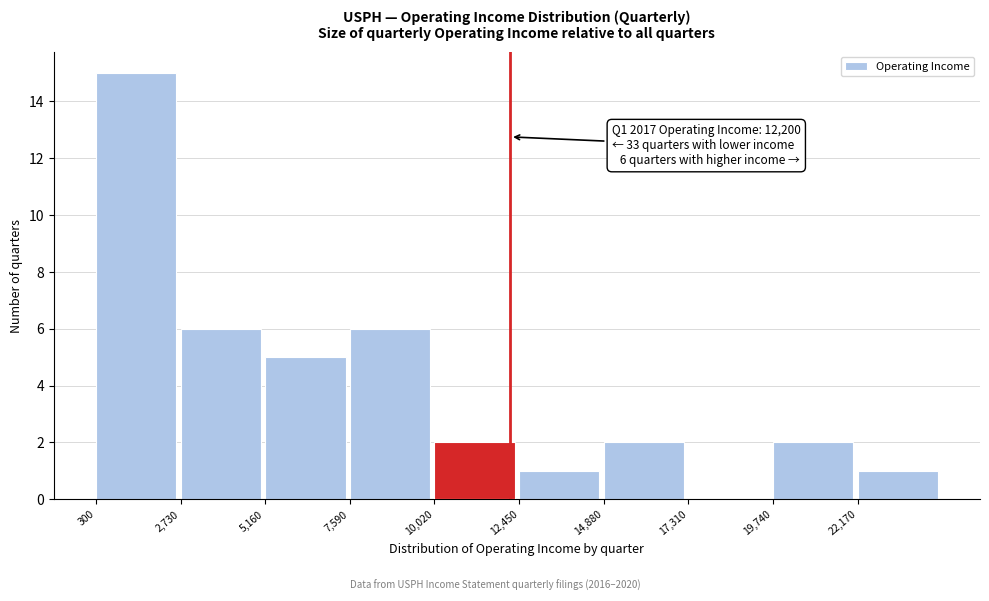

Over which range of the x-axis is the bar tallest?

500 to 2500